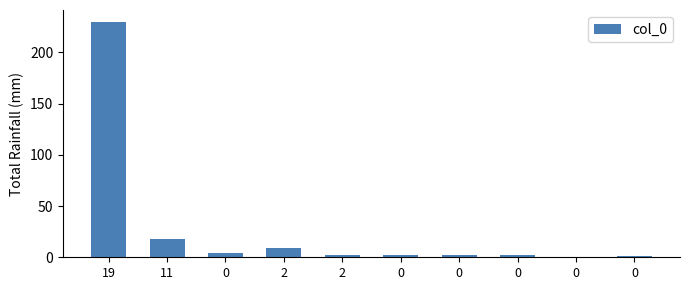

Are the bars horizontal?

No